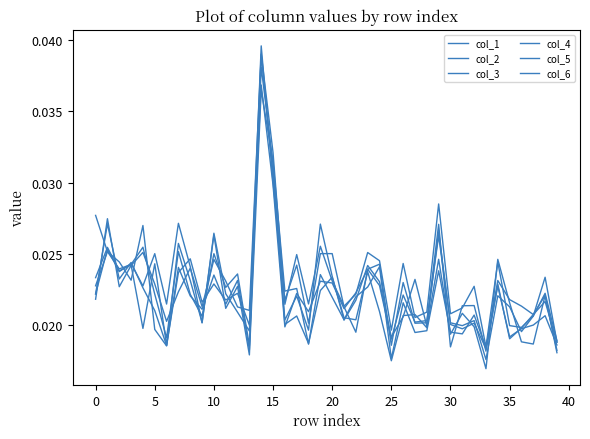

Is this an area chart (filled region under the line)?

No